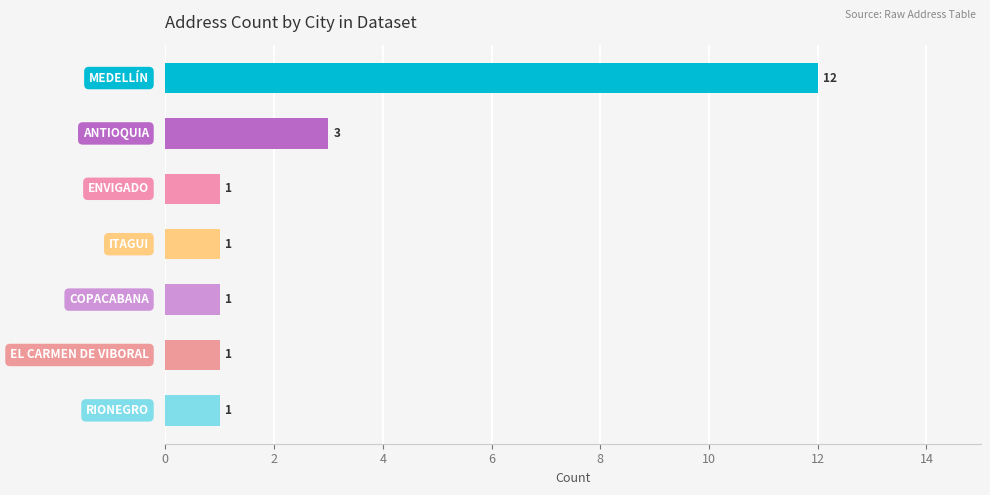

What is the greatest value displayed?

12